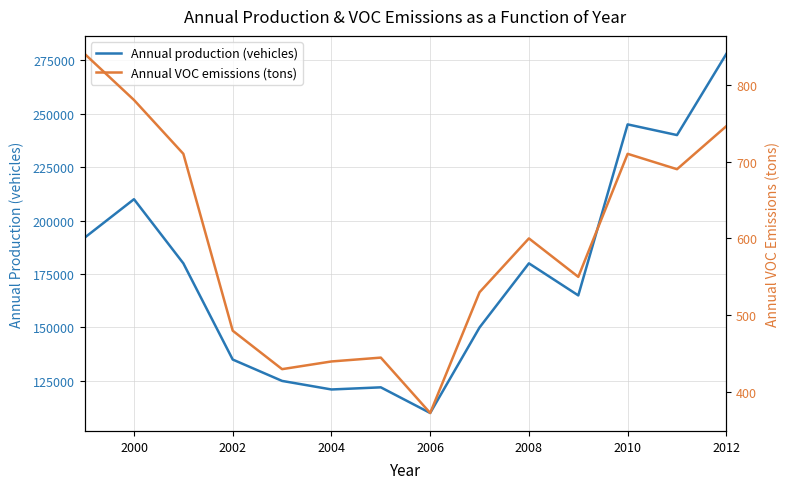

What is the maximum value for Annual production (vehicles)?

278000